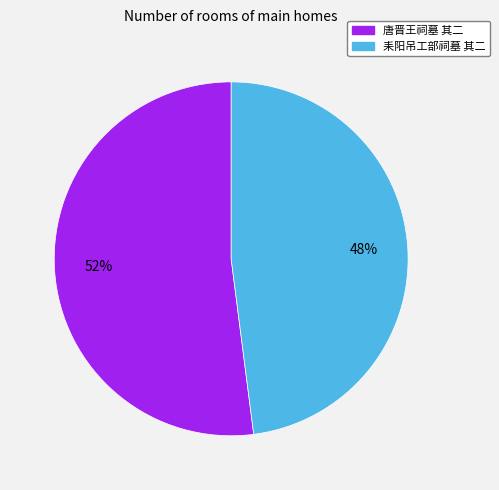

How many segments does this pie chart have?

2